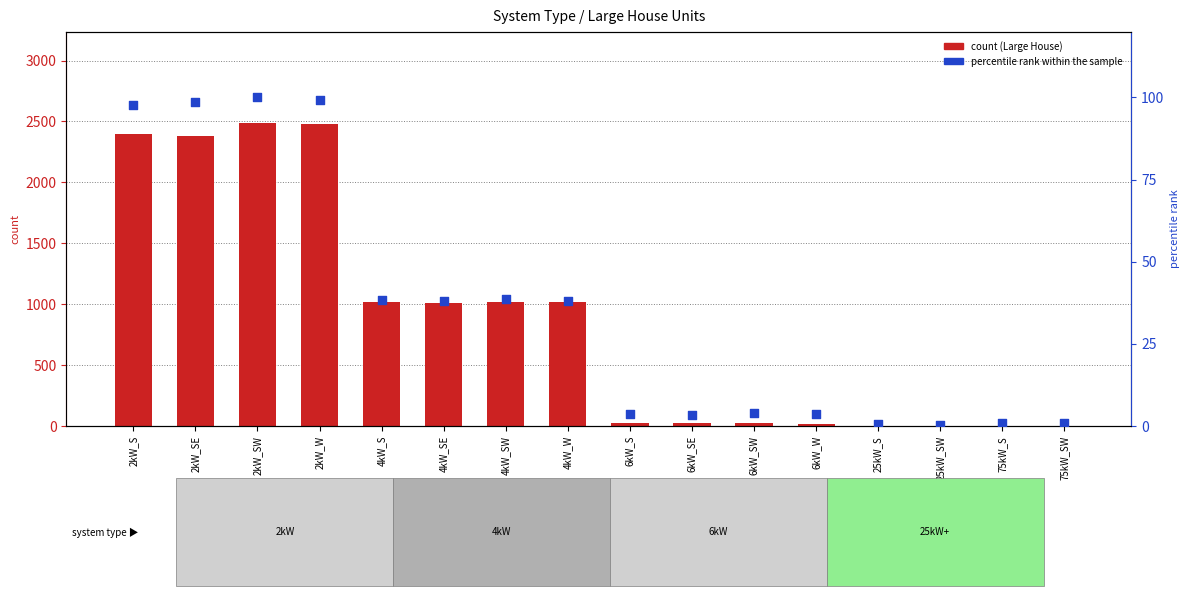

Which series contains the lowest Y value?

Large House